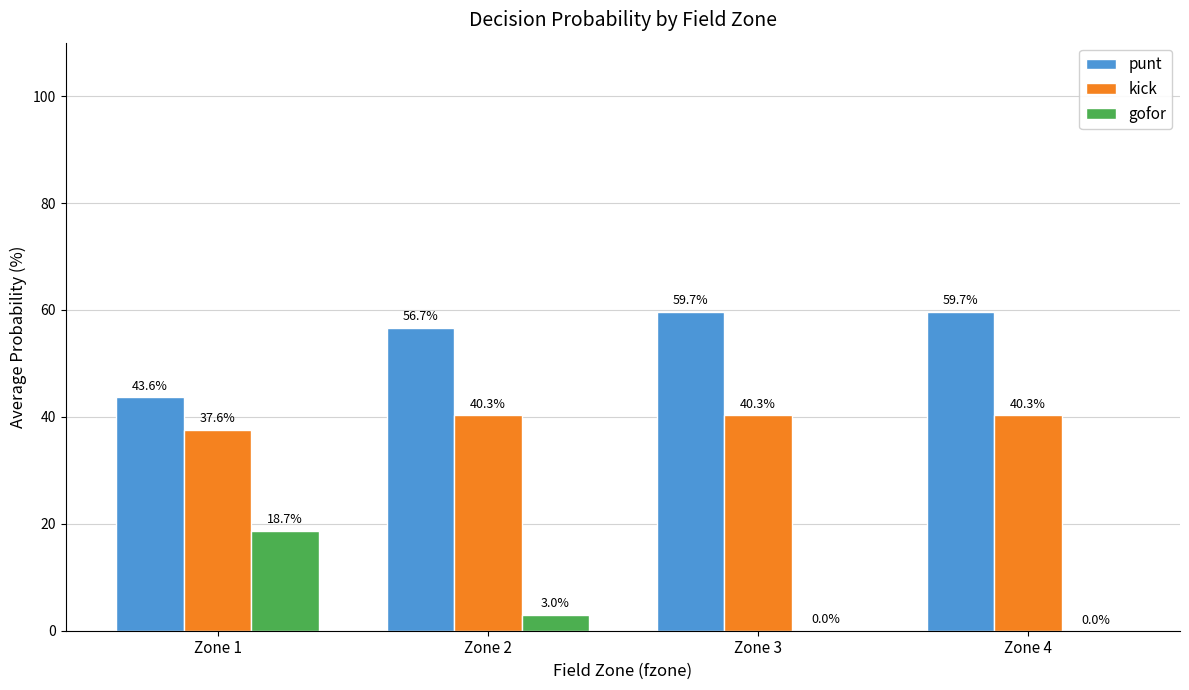

What is the highest value of the kick series?

40.3